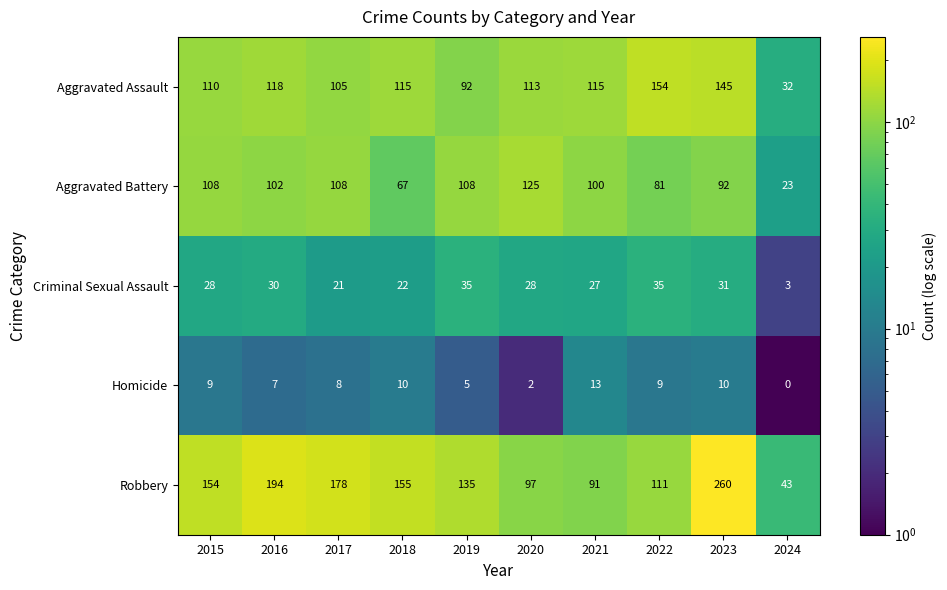

At which label is Criminal Sexual Assault closest to 19?

2017